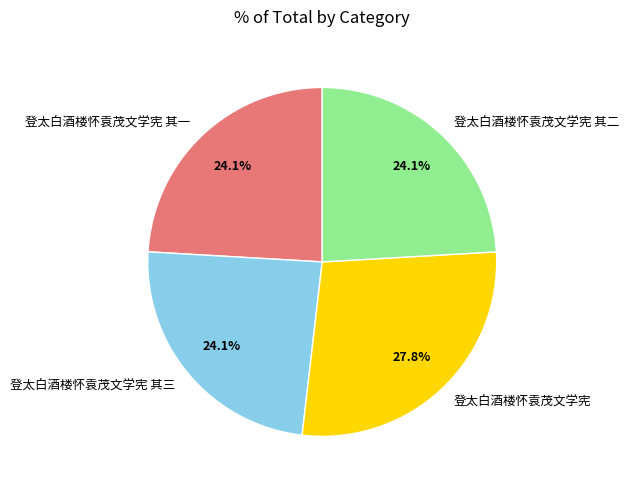

Is the sum of 登太白酒楼怀袁茂文学宪 其三 and 登太白酒楼怀袁茂文学宪 greater than half?

Yes